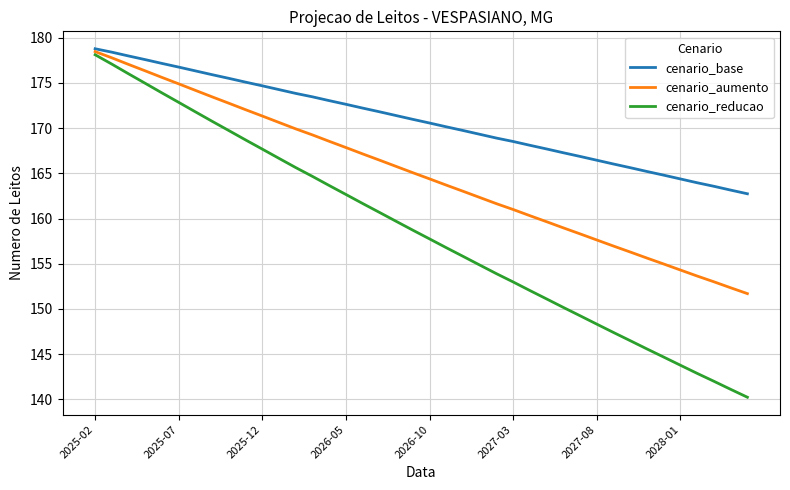

Rank the series by their average value, from highest to lowest.

cenario_base, cenario_aumento, cenario_reducao